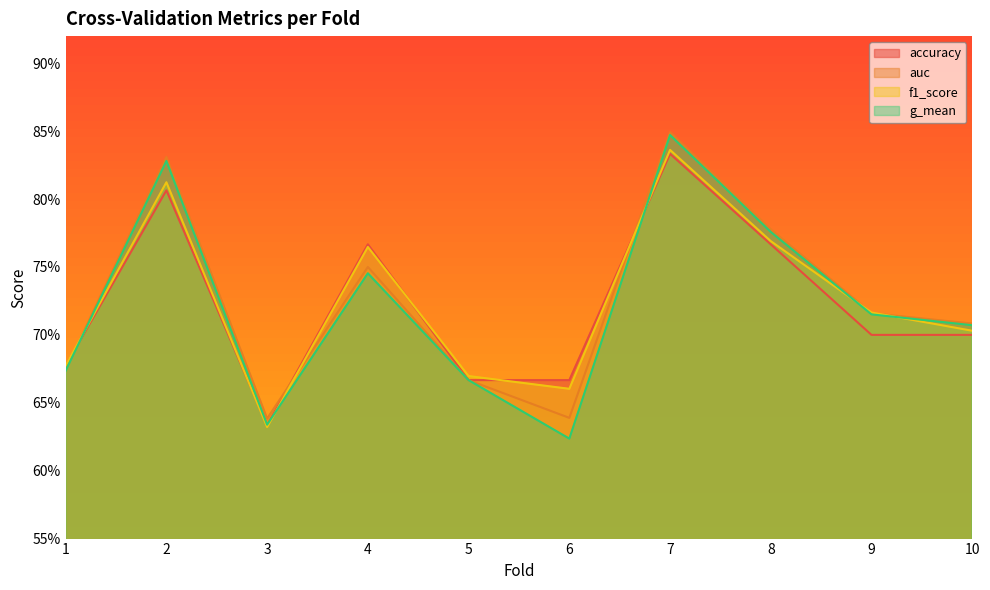

Which series changed the most between 2 and 10?

auc